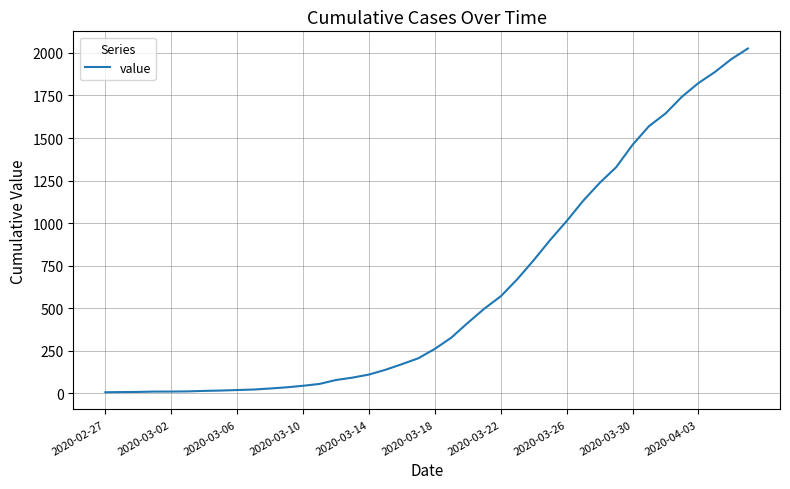

Does the chart have visible grid lines?

Yes